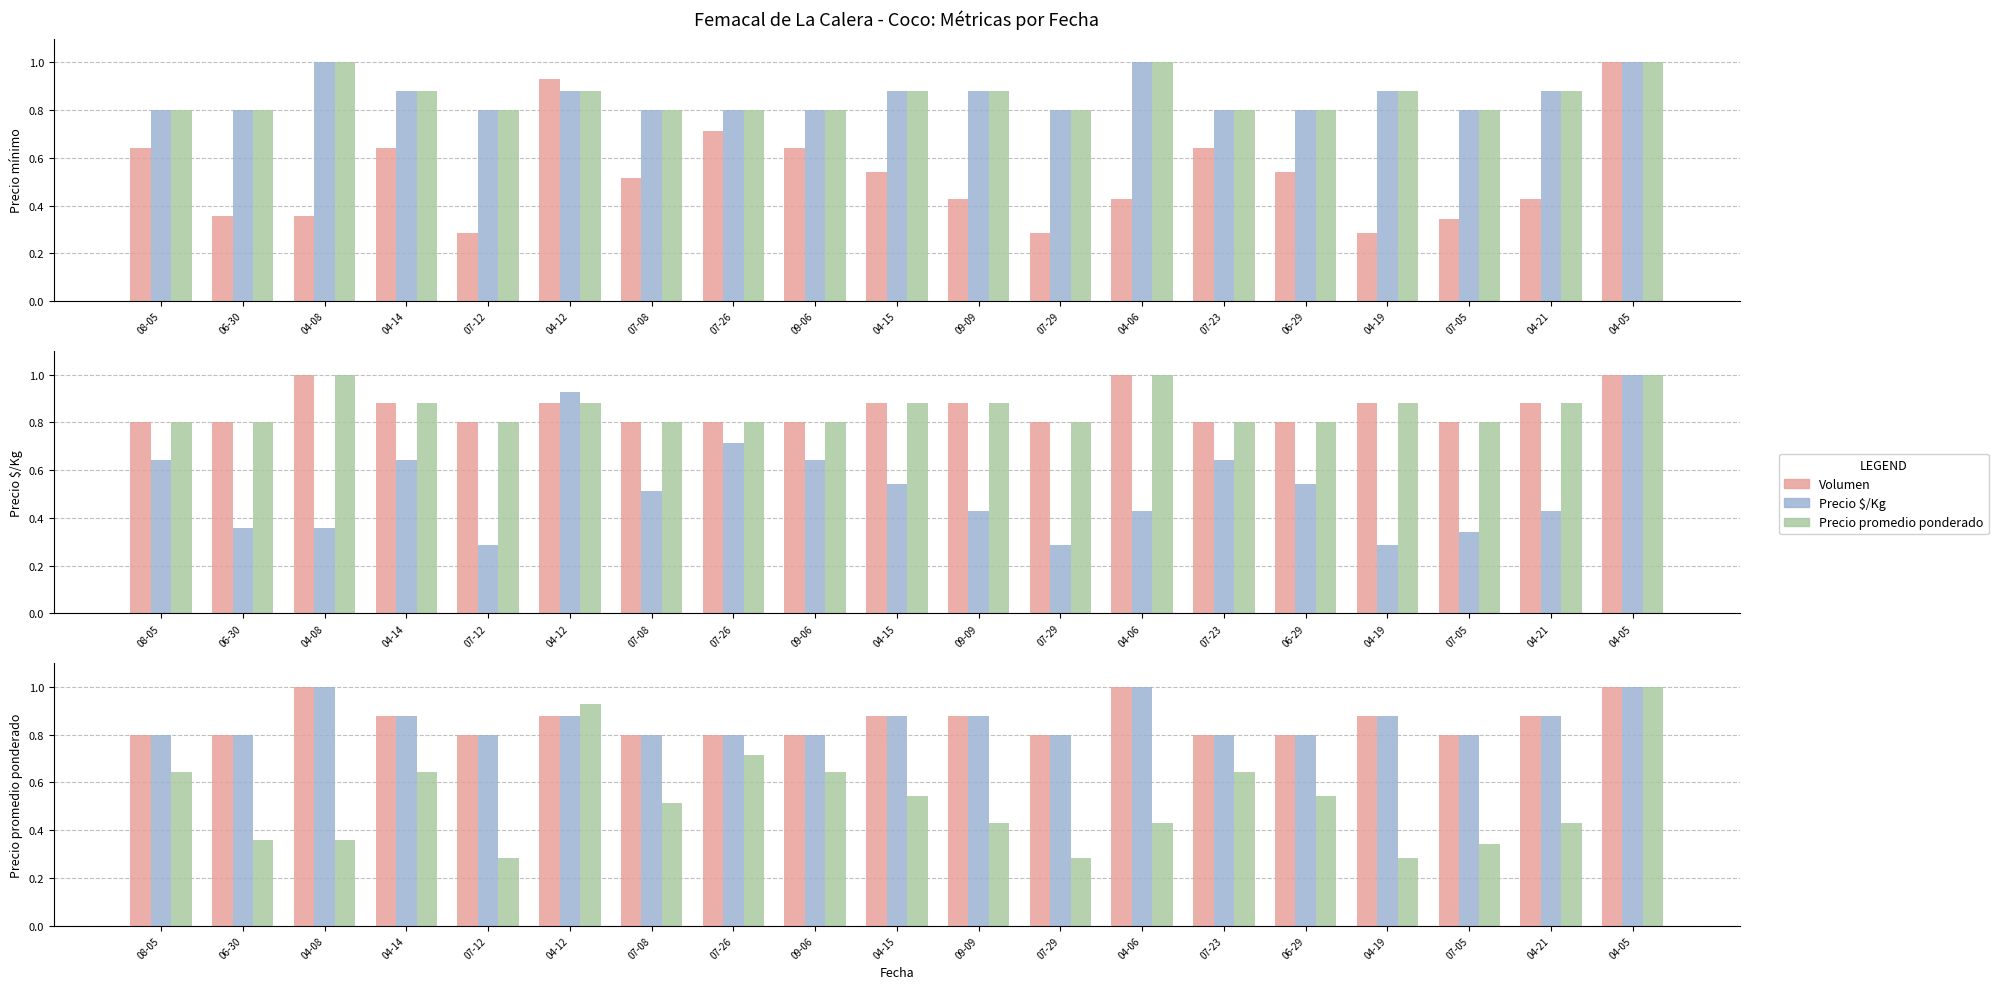

List the series in order of their peak value, highest first.

Volumen, Precio $/Kg, Precio promedio ponderado